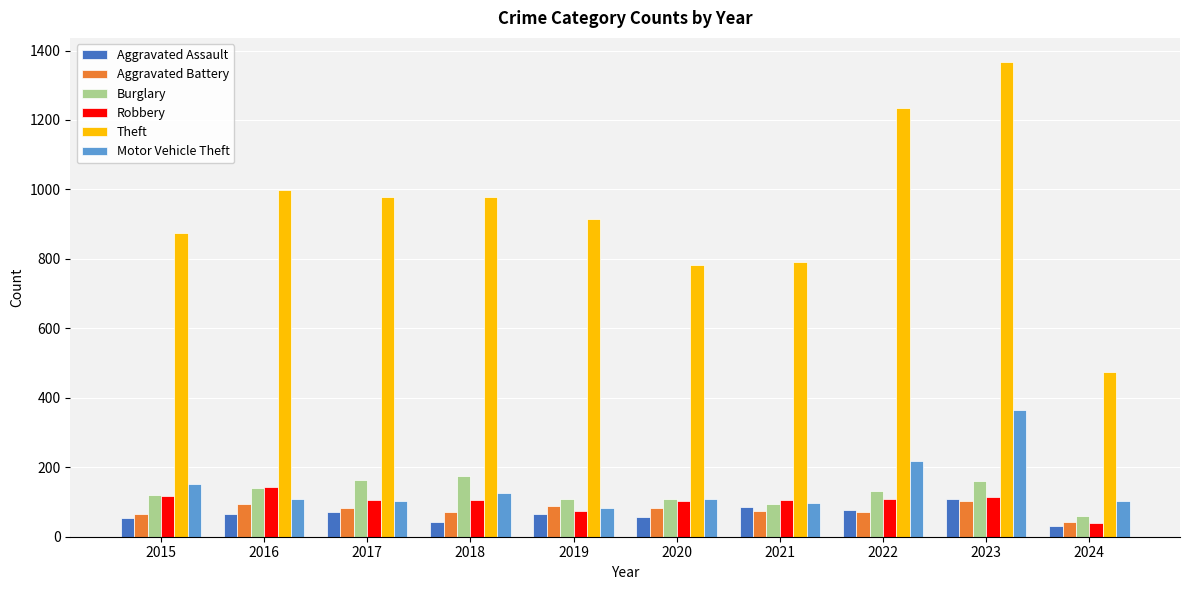

Is it true that Motor Vehicle Theft equals 104 at 2017?

True